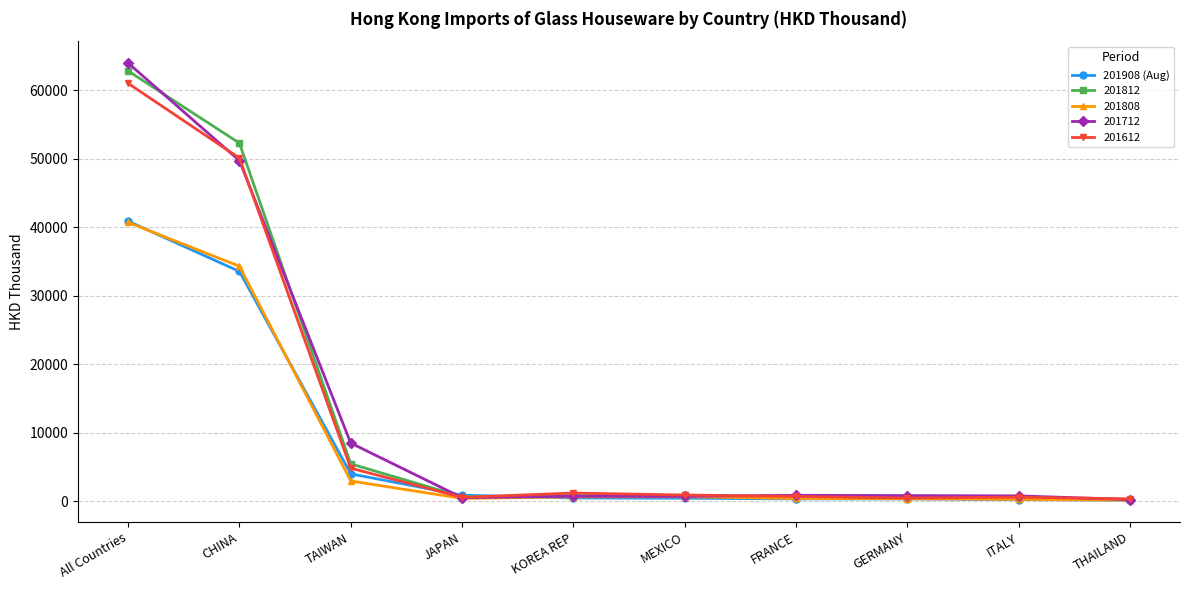

Which series has the largest range (max minus min)?

201712